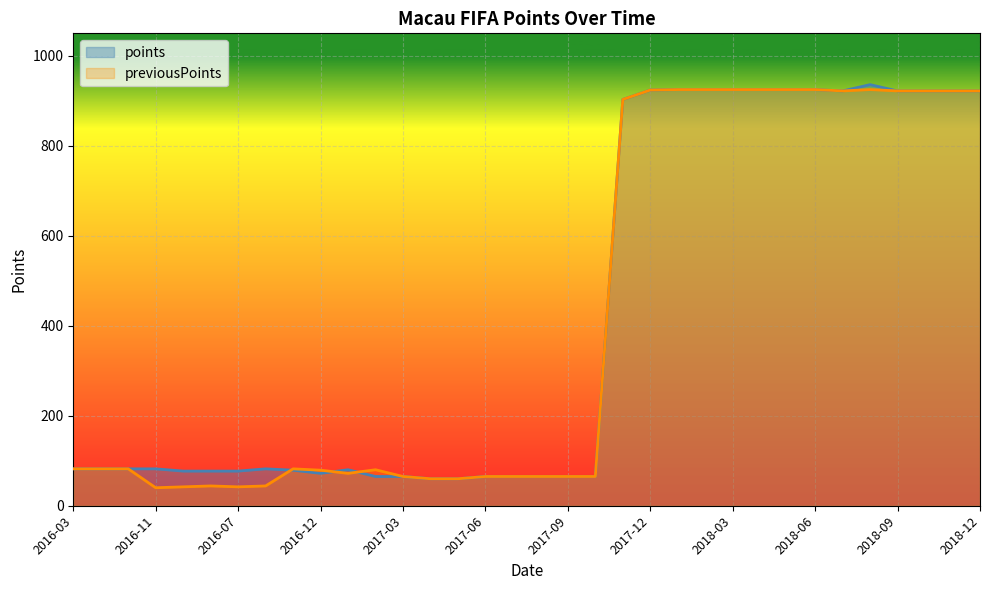

At which category does the chart reach its peak across all series?

2018-08